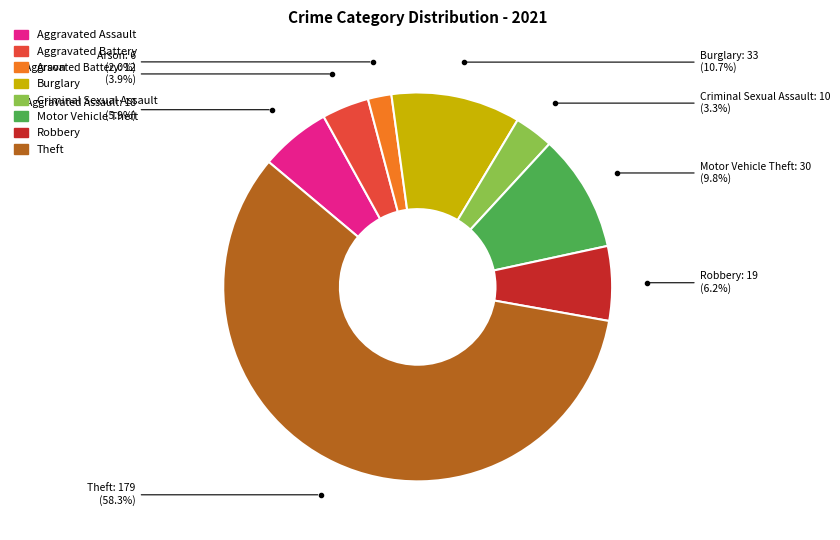

How many slices are in this pie chart?

8